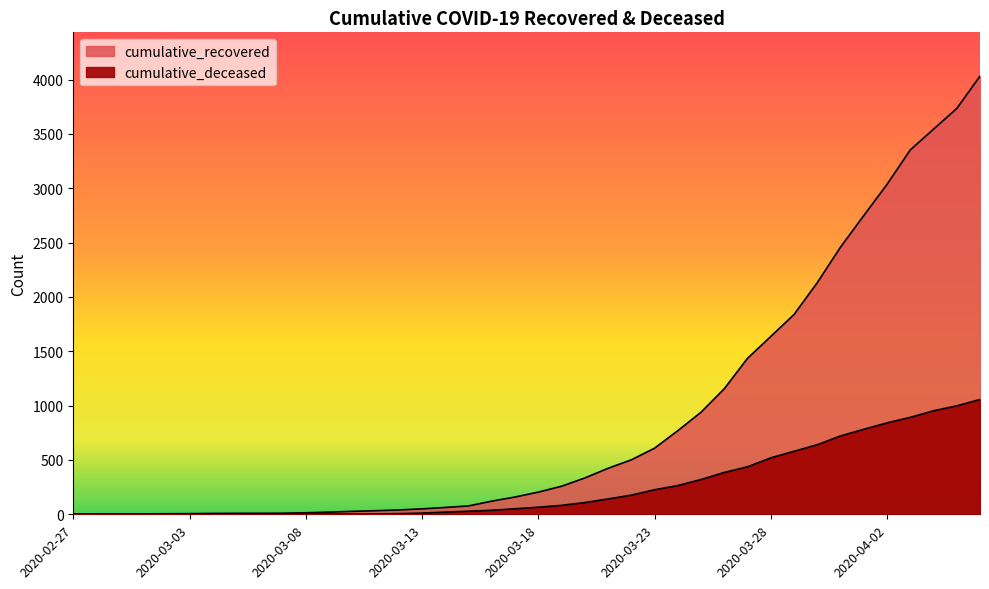

Which series changed the most between 2020-03-23 and 2020-04-02?

cumulative_recovered